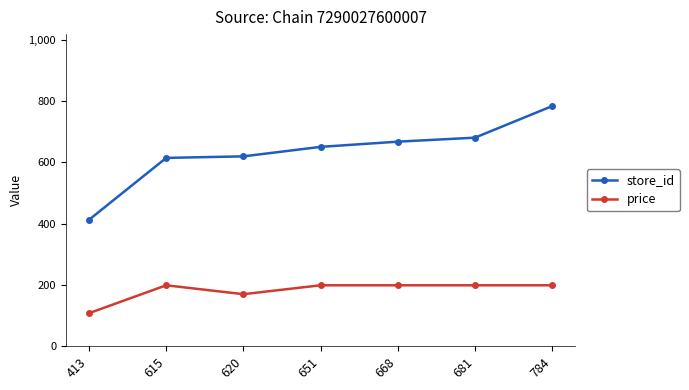

What is the average value of the store_id series?

633